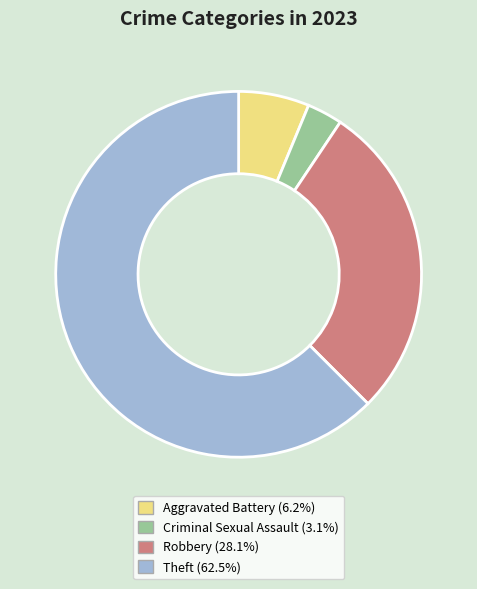

Does any single category account for the majority?

Yes